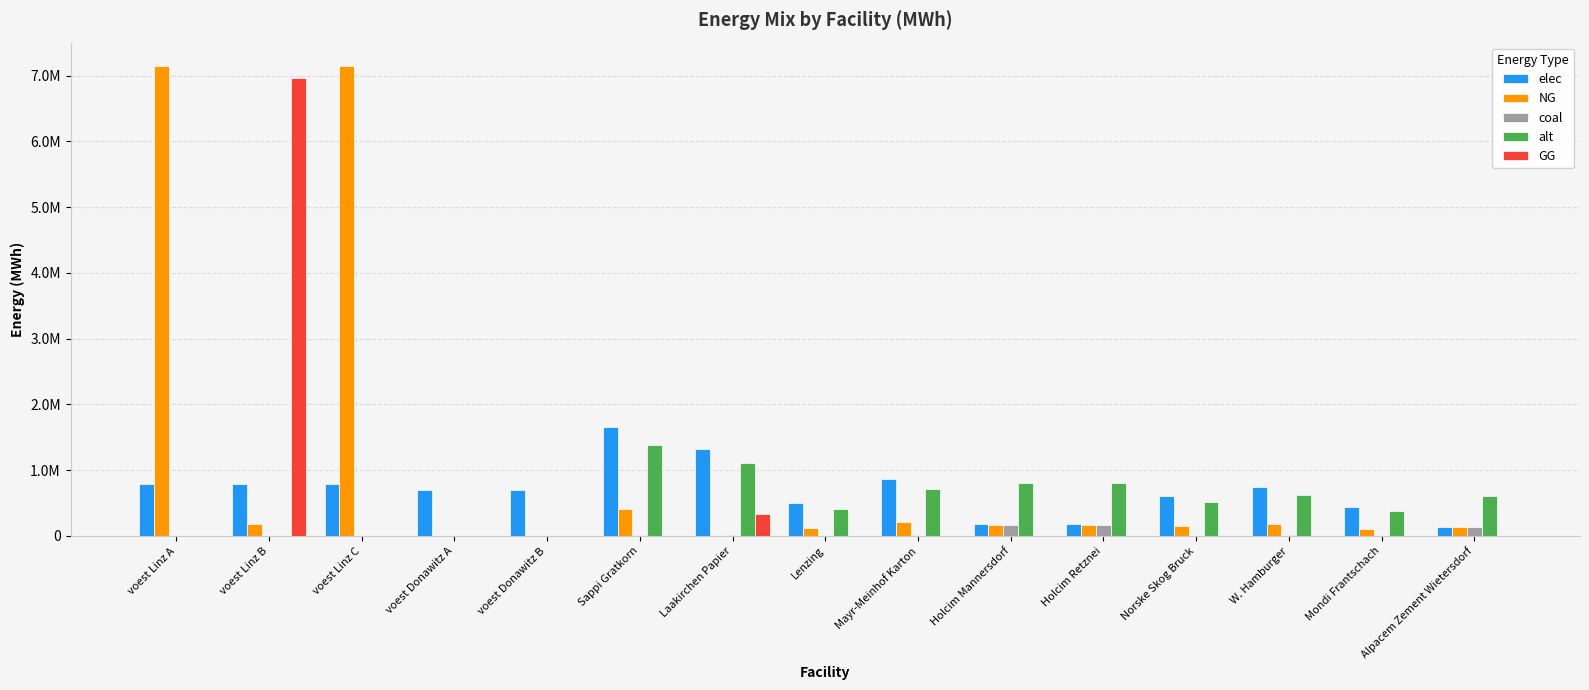

What are all the series names shown in the legend?

elec, NG, coal, alt, GG